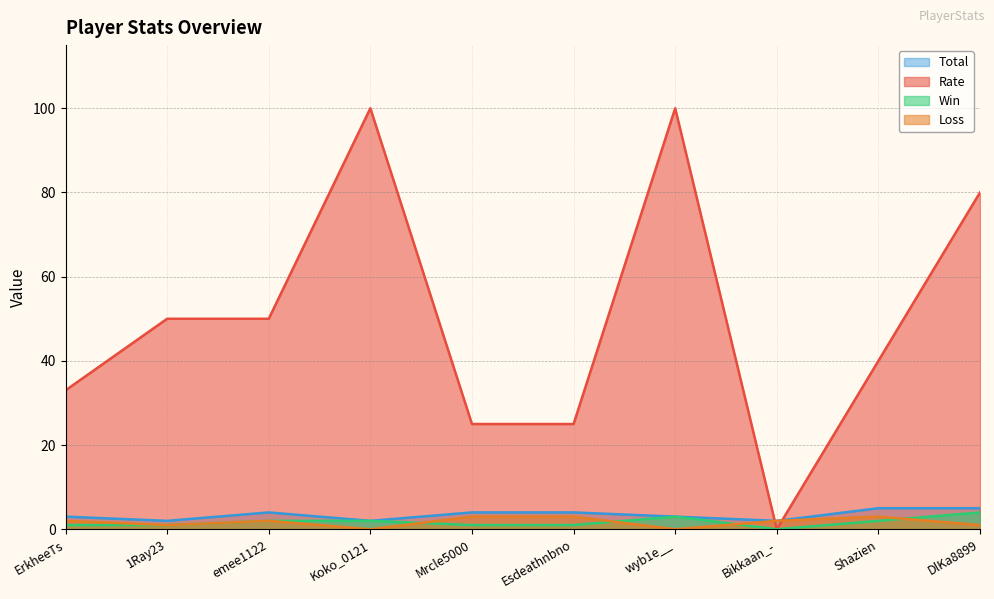

Count the Total values in the range 2 to 4.

8